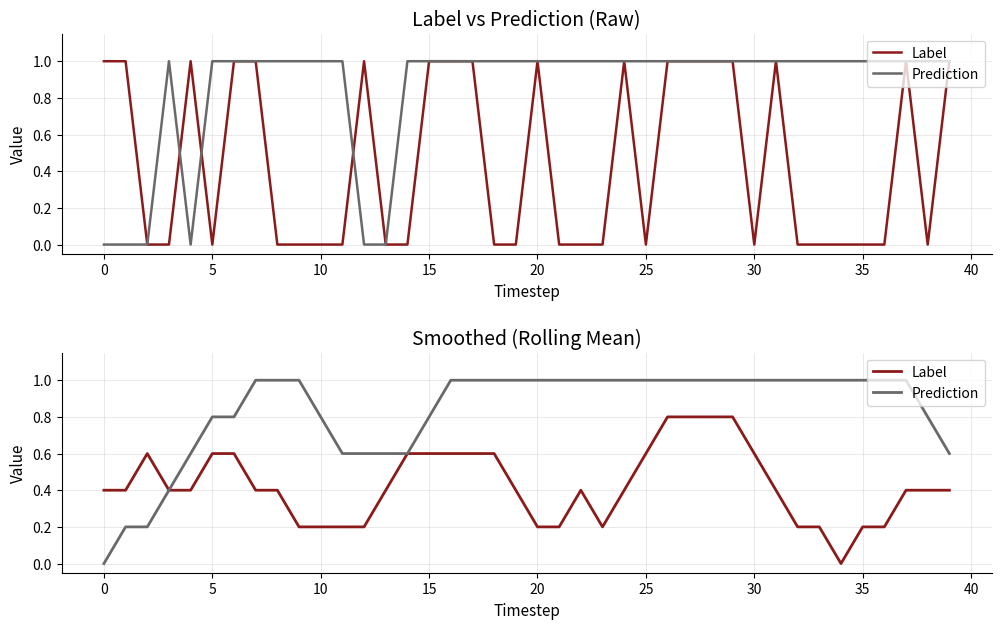

What is the value of the Label point at the 22nd from the left?

0.2